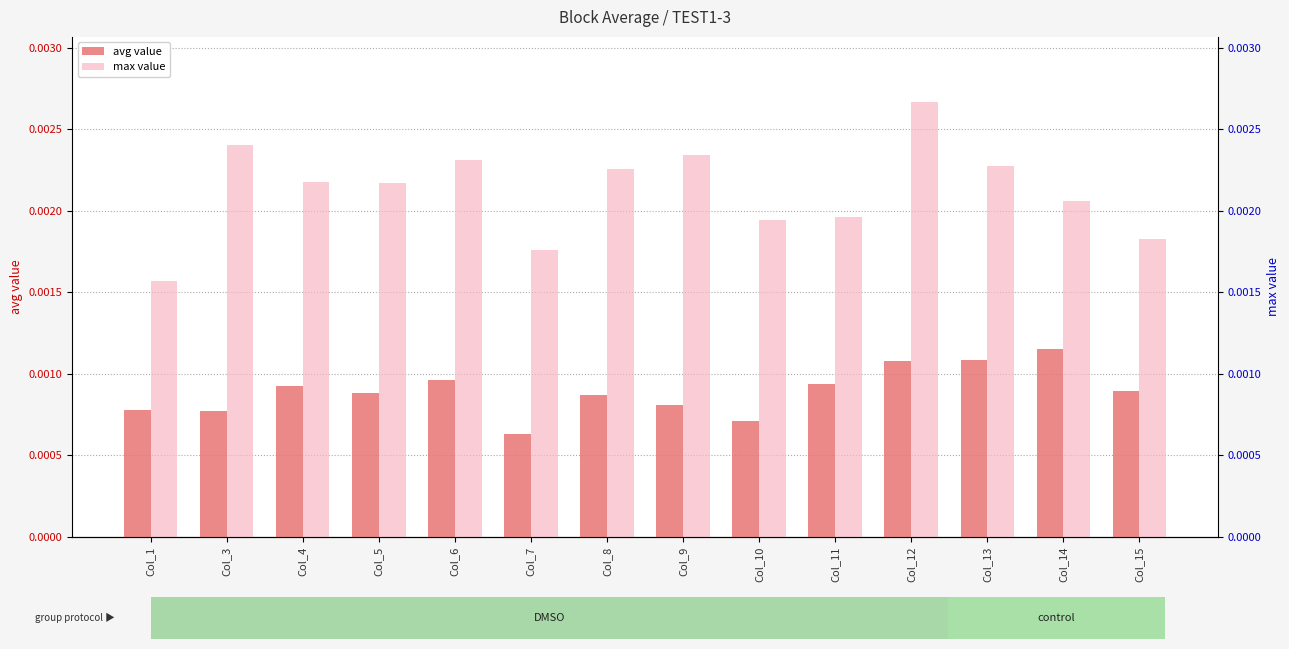

Which series has the widest spread of values?

max value